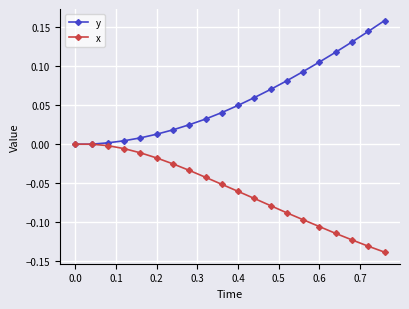

Which series has the largest total across all categories?

y